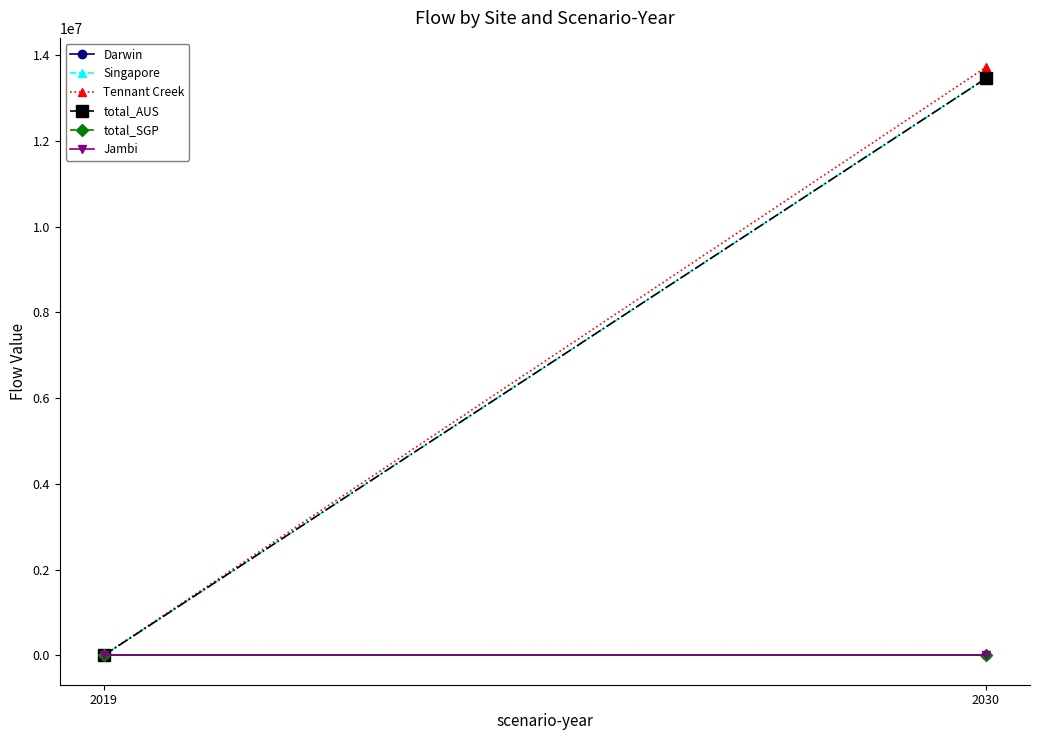

Reading left to right, list all the values displayed in this chart.

Darwin: 2019=0.0	2030=0.0
Singapore: 2019=0.0	2030=13461594.0
Tennant Creek: 2019=0.0	2030=13722060.3
total_AUS: 2019=0.0	2030=13461594.0
total_SGP: 2019=0.0	2030=0.0
Jambi: 2019=0.0	2030=0.0